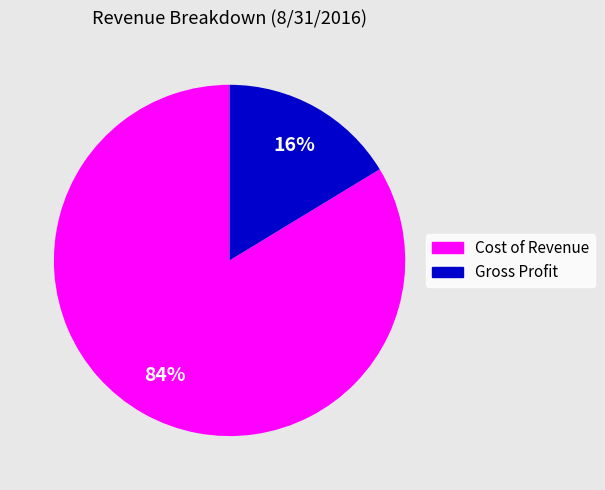

True or false: Cost of Revenue accounts for 84% of the total.

True